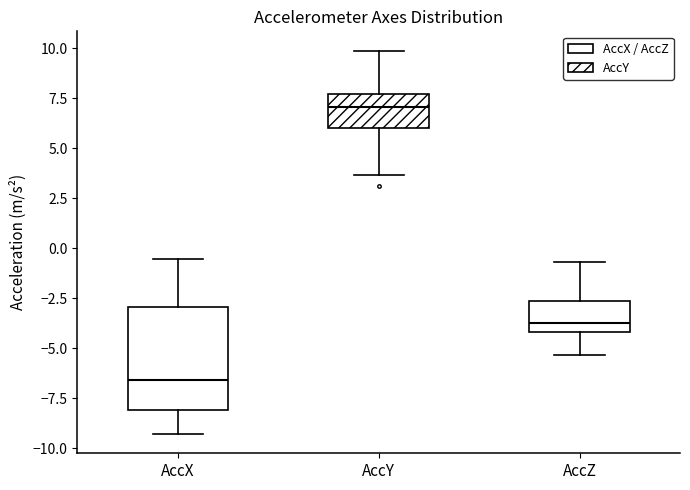

Comparing the boxes themselves (not the whiskers), which one is the tallest?

AccX